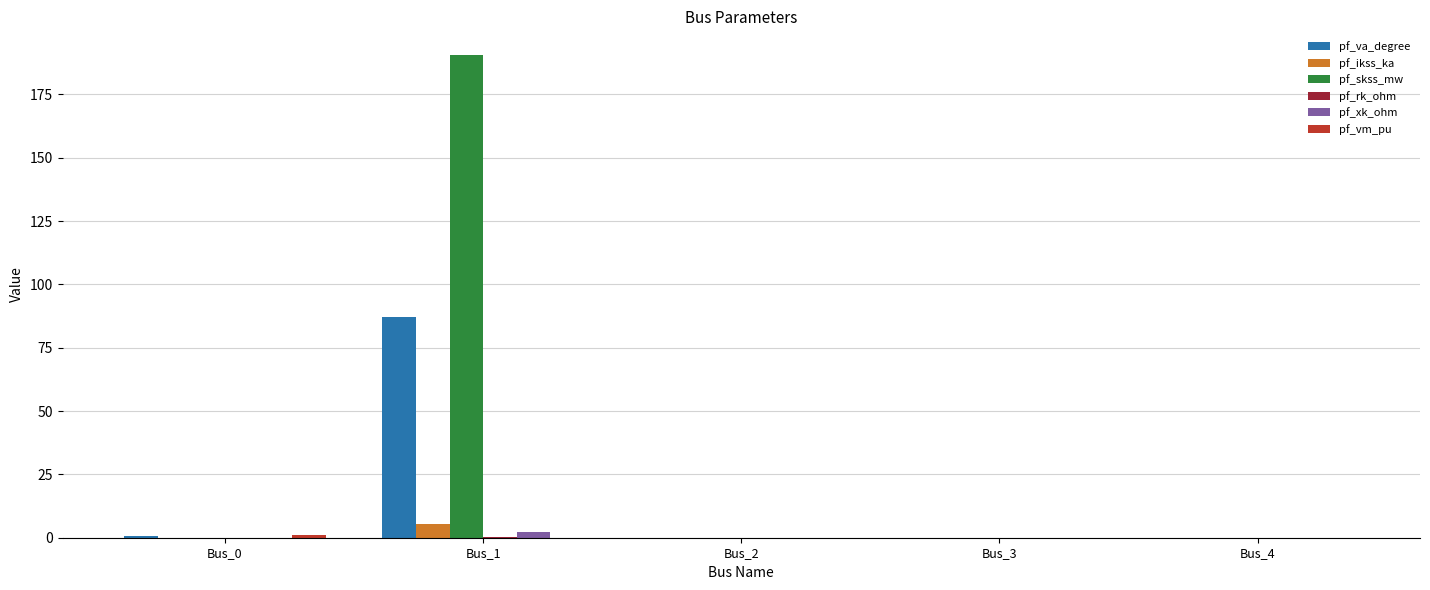

What is the sum of all pf_ikss_ka values?

5.5